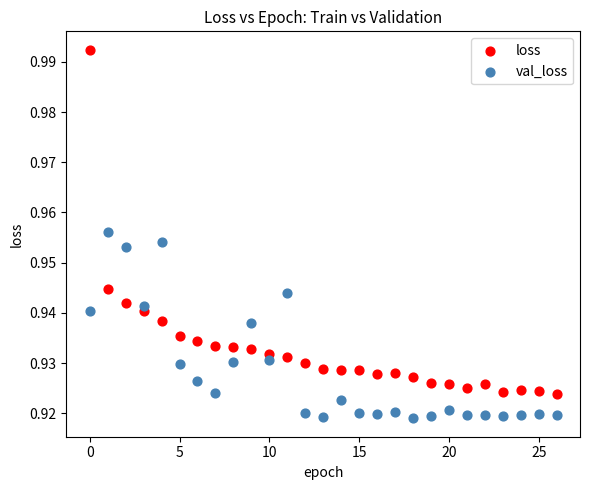

Which series has the widest spread of Y values?

loss